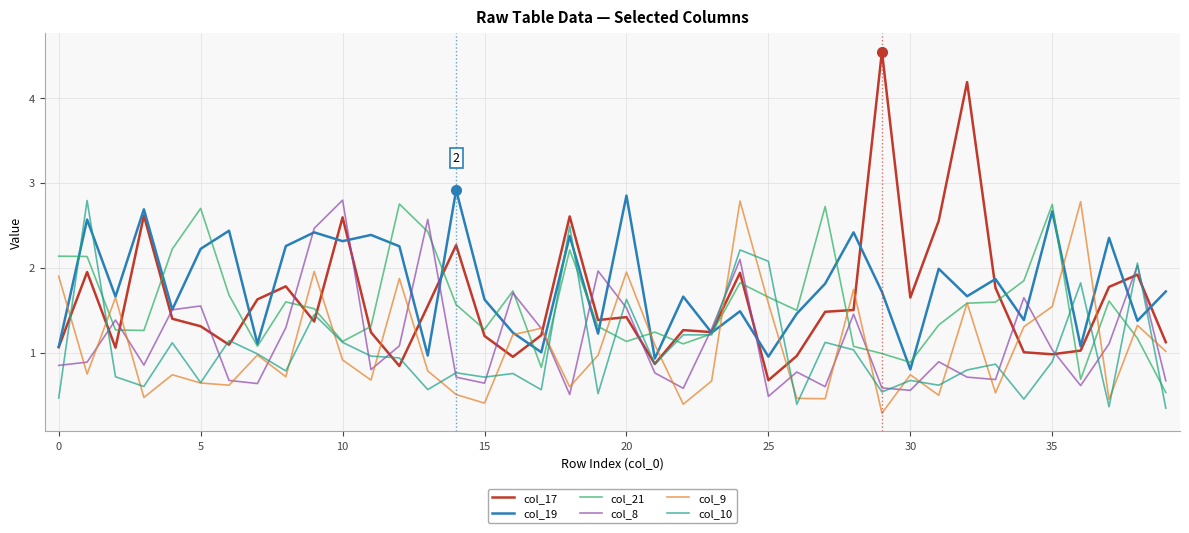

What is the maximum value shown in the chart?

4.5